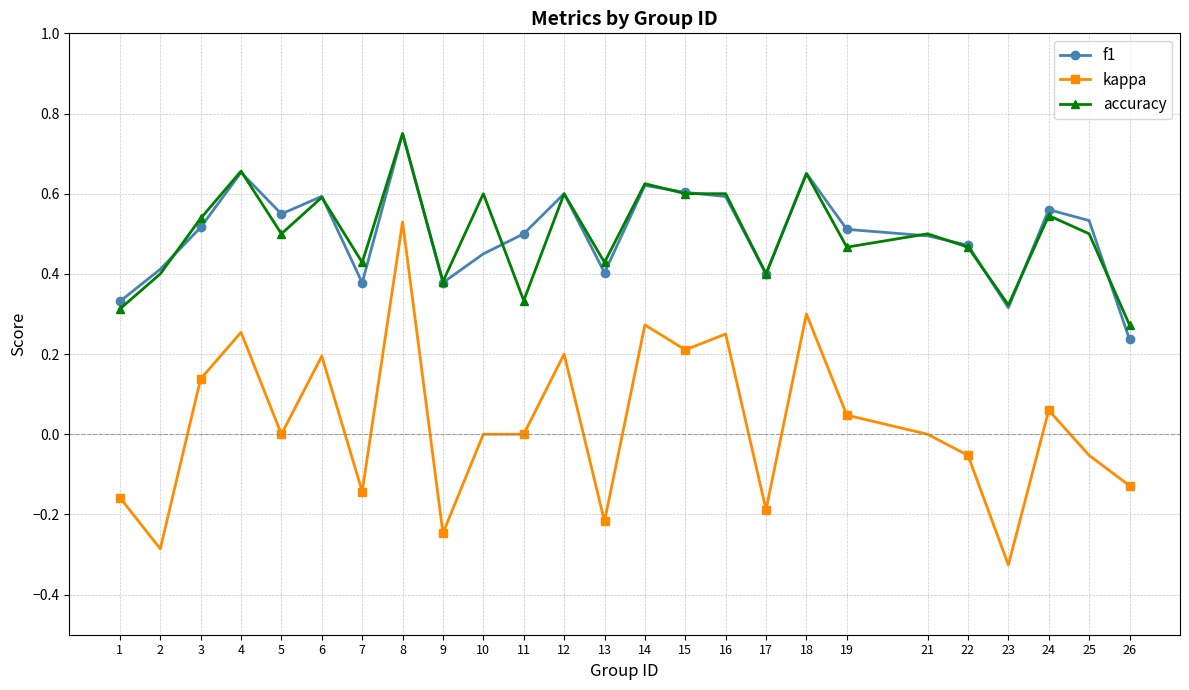

How many accuracy values are between 0 and 1?

25